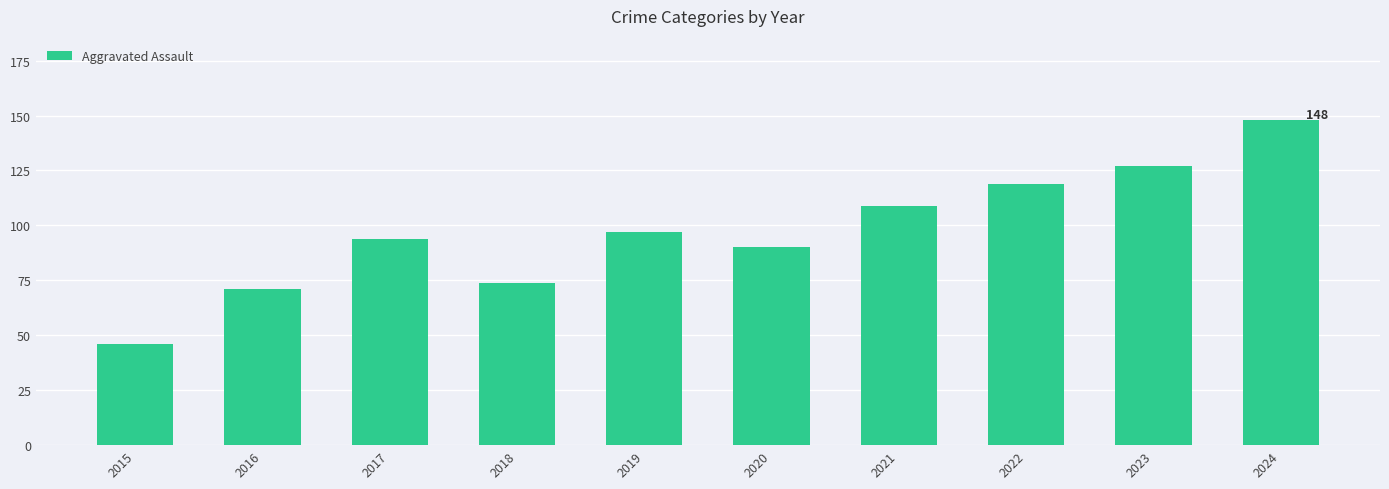

How many data points are less than 97?

5